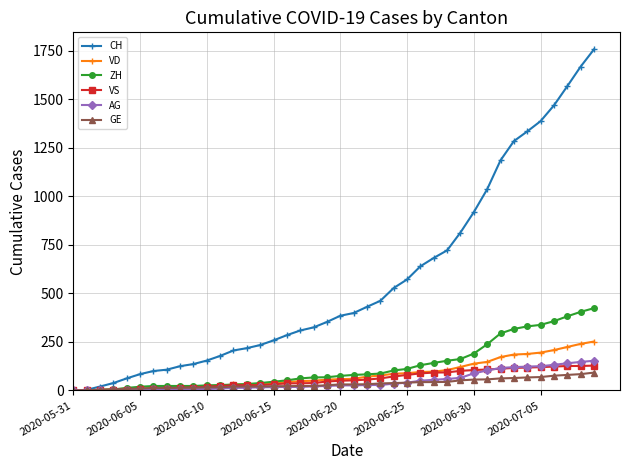

At how many categories does at least one series exceed 600?

14